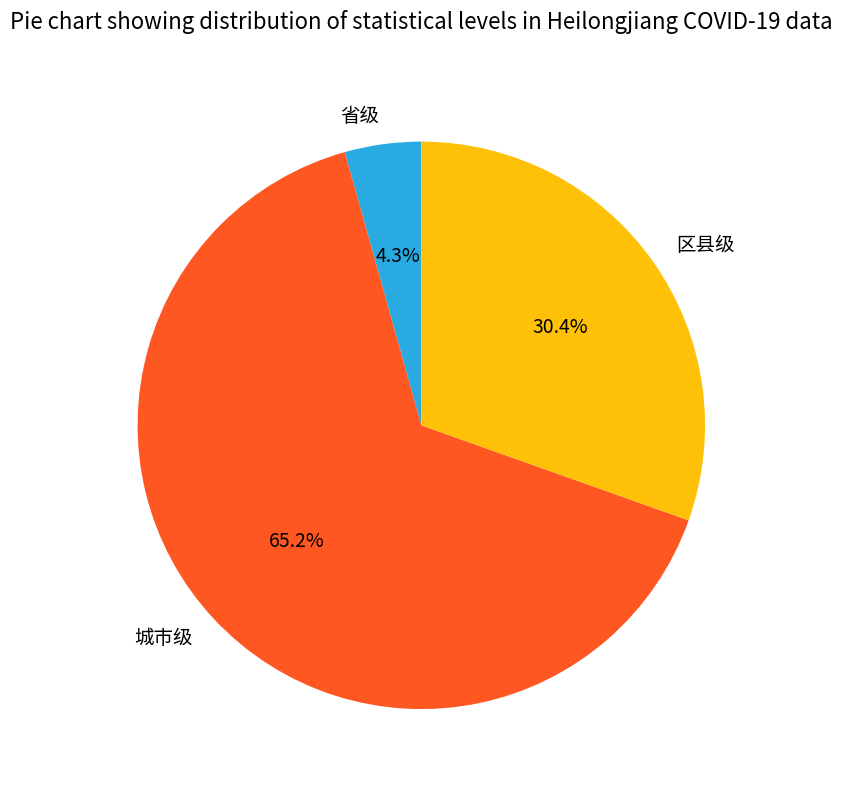

Count the number of slices in the pie.

3